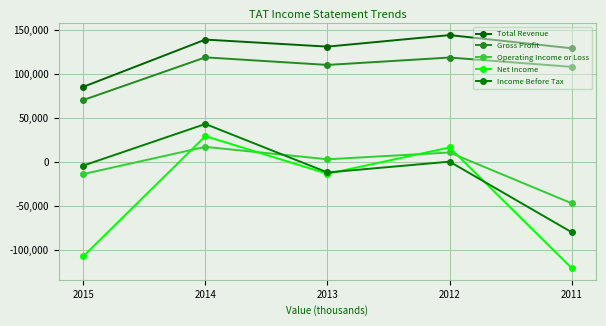

True or false: Operating Income or Loss has more than 1 interior local peaks.

True